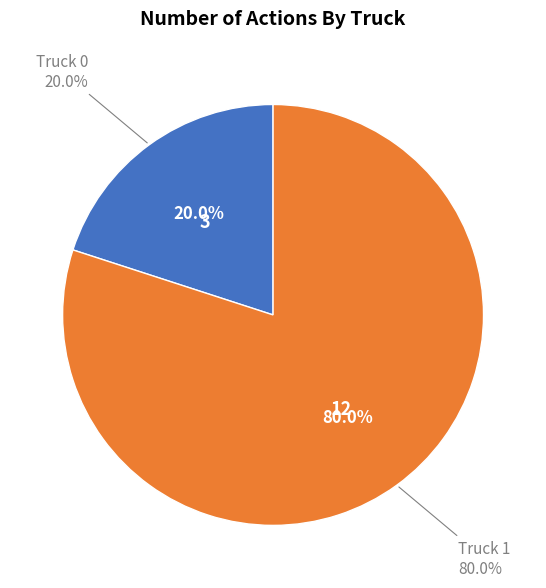

How many slices are in this pie chart?

2